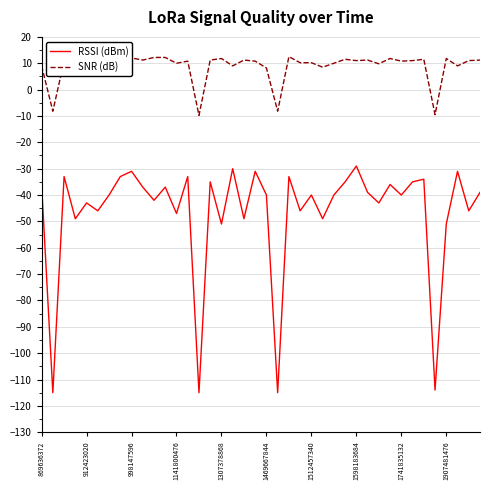

The RSSI (dBm) series shows -40 at 1741835132. True or false?

True